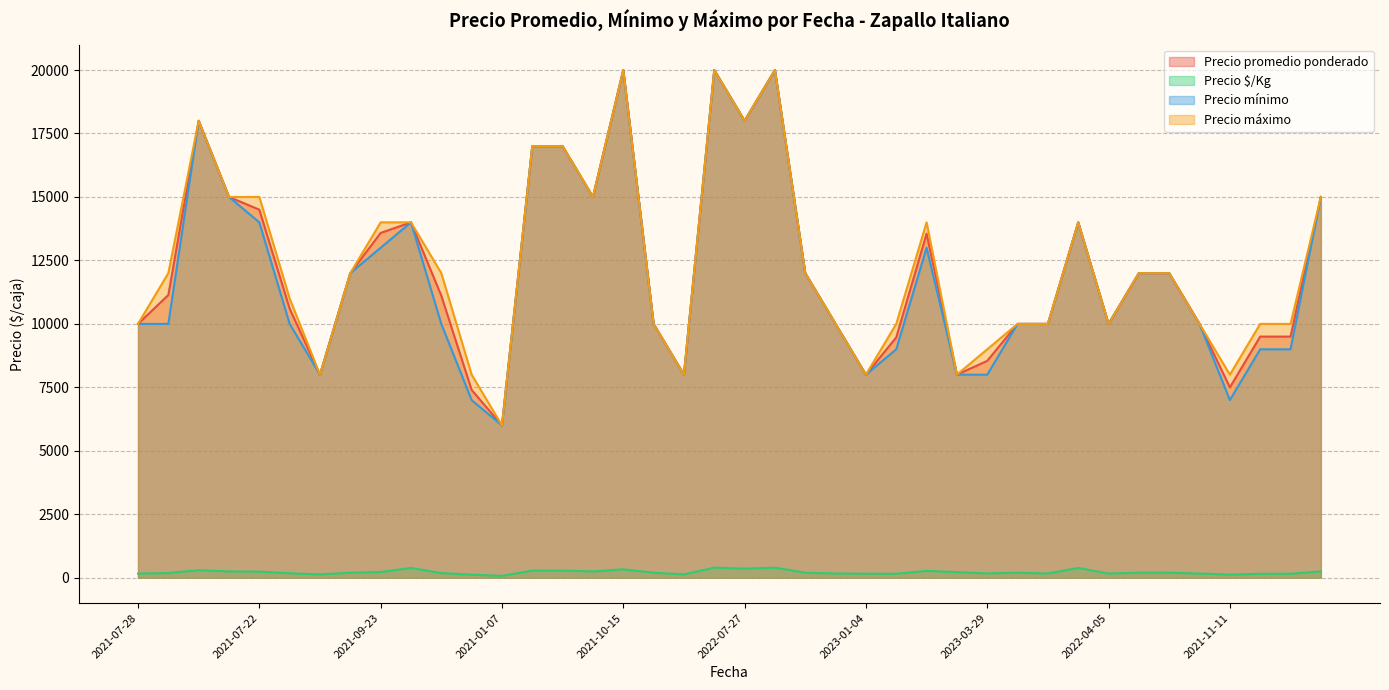

What are all the series names shown in the legend?

Precio promedio ponderado, Precio $/Kg, Precio mínimo, Precio máximo